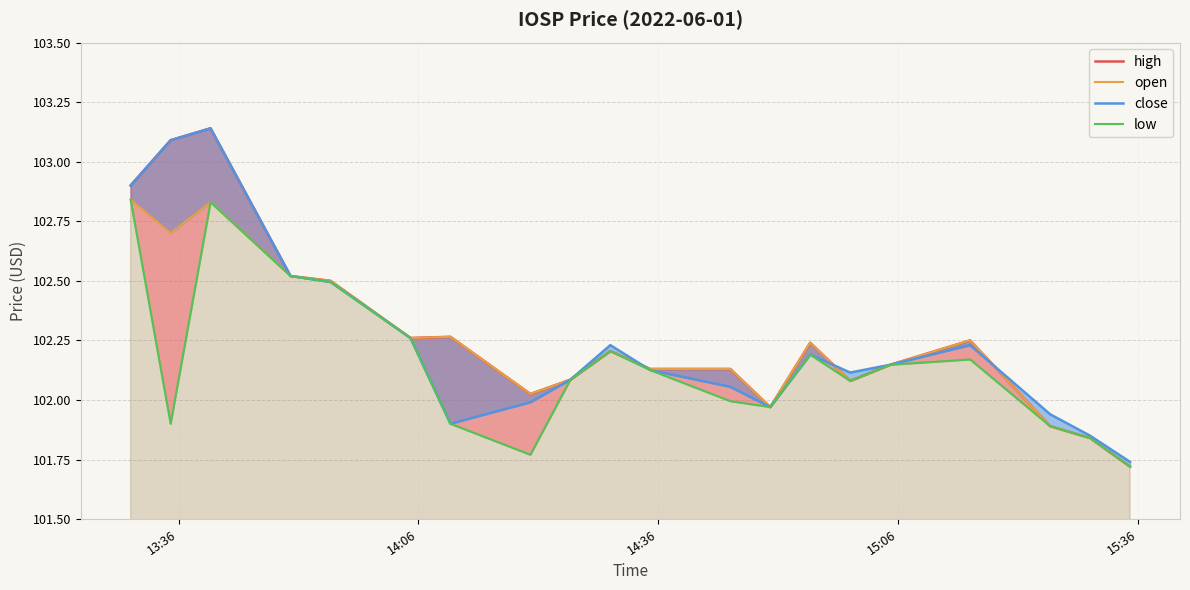

True or false: high and open intersect in this chart.

False